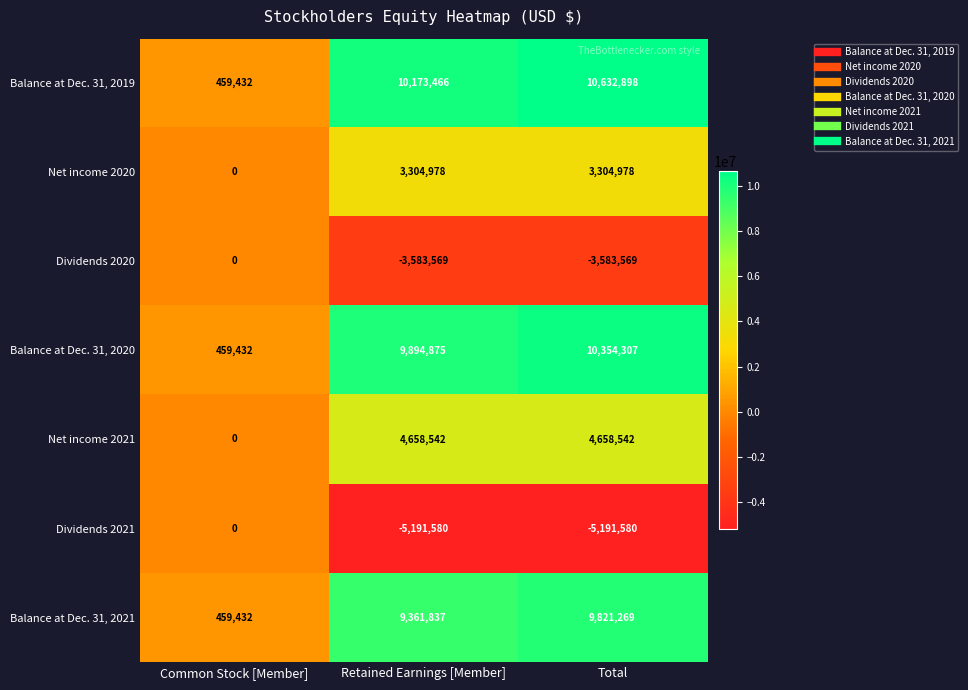

What is the greatest value displayed?

10632898